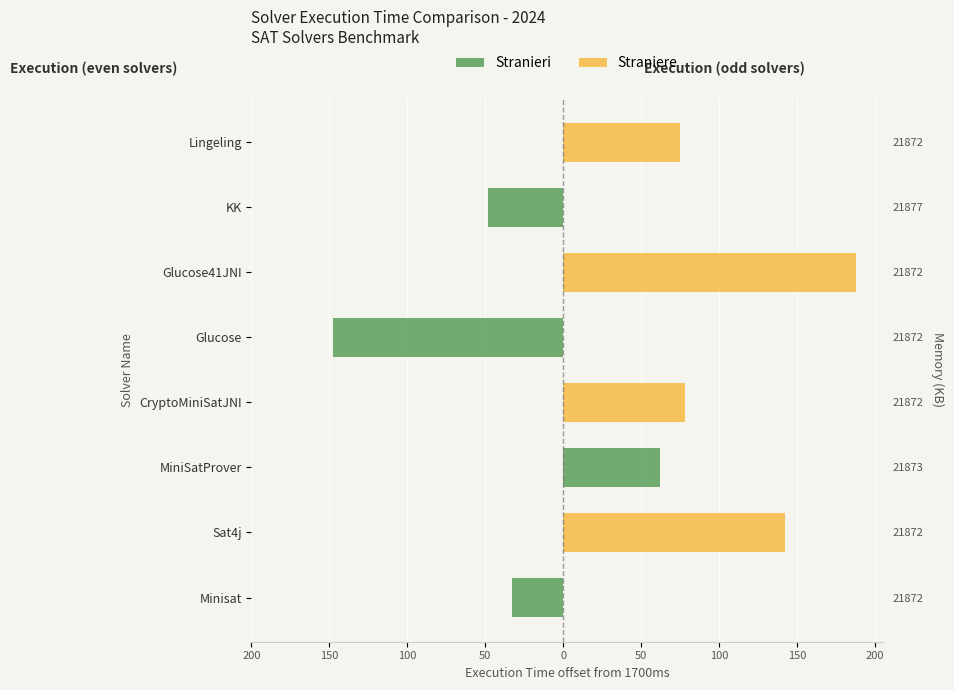

How many bars are there in each group?

2